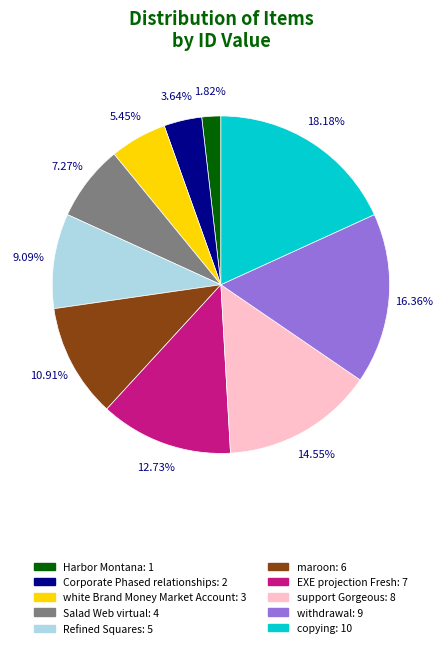

Between Salad Web virtual and withdrawal, which is larger?

withdrawal